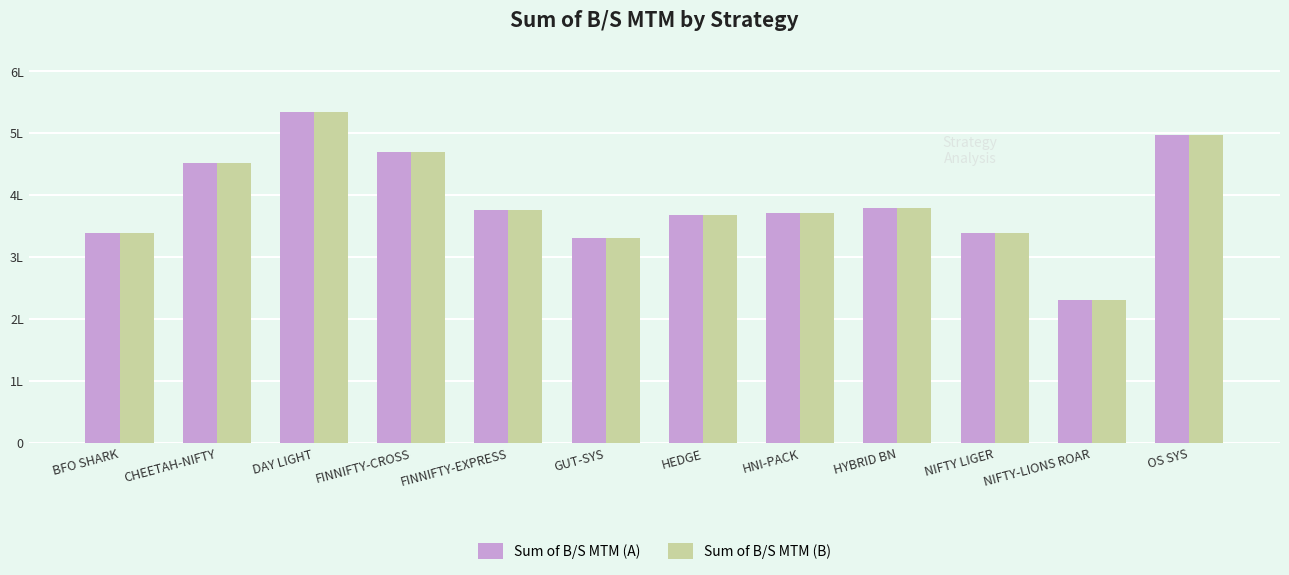

Are the bars horizontal?

No